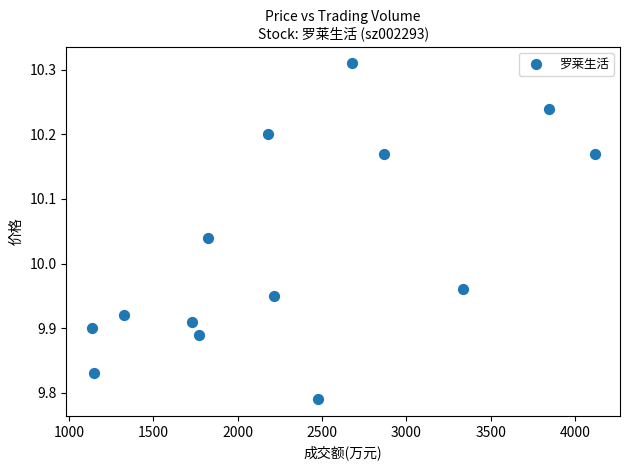

What is the range of X values (max minus min)?

2983.0